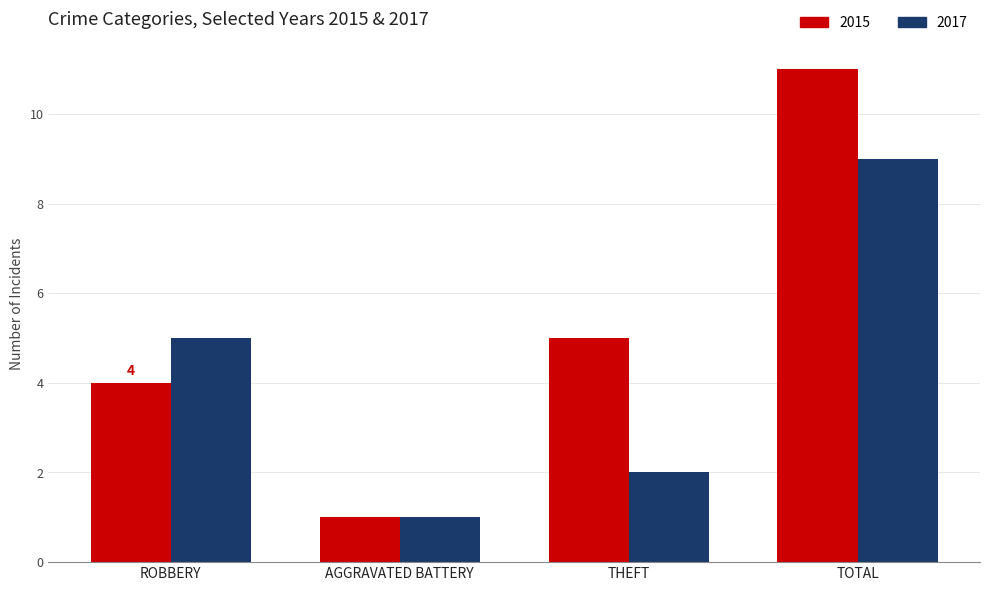

How many bars are there in total?

8